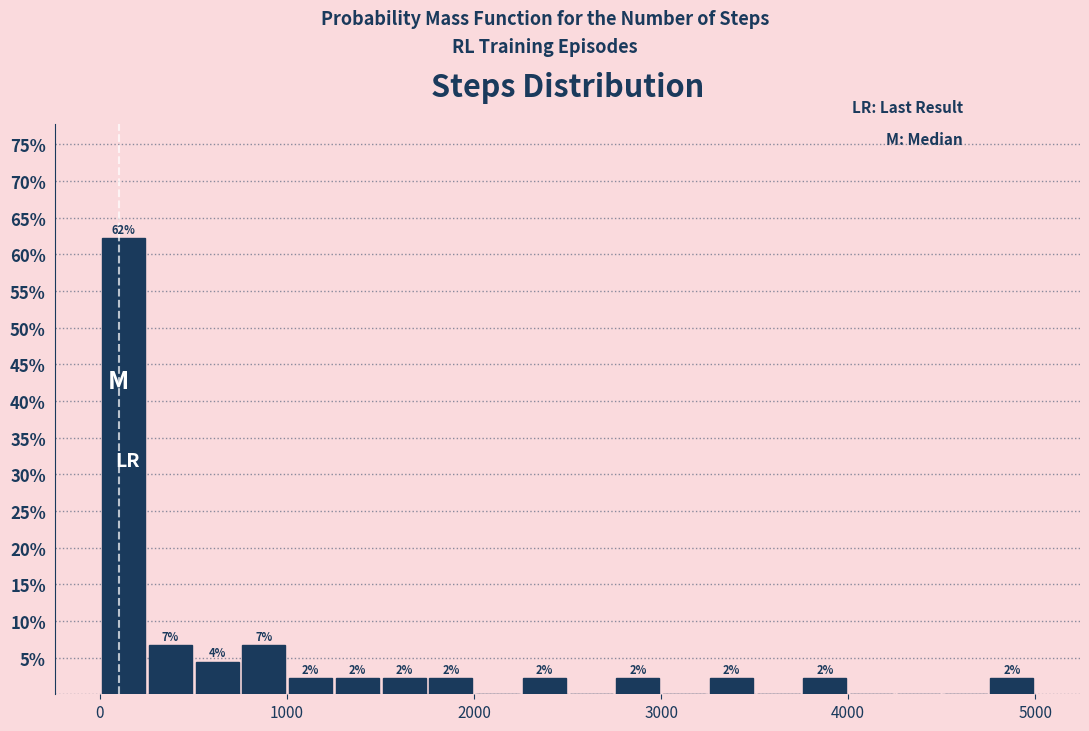

Around what value on the x-axis is the tallest bar? Give the approximate position of its centre, as read against the axis.

100